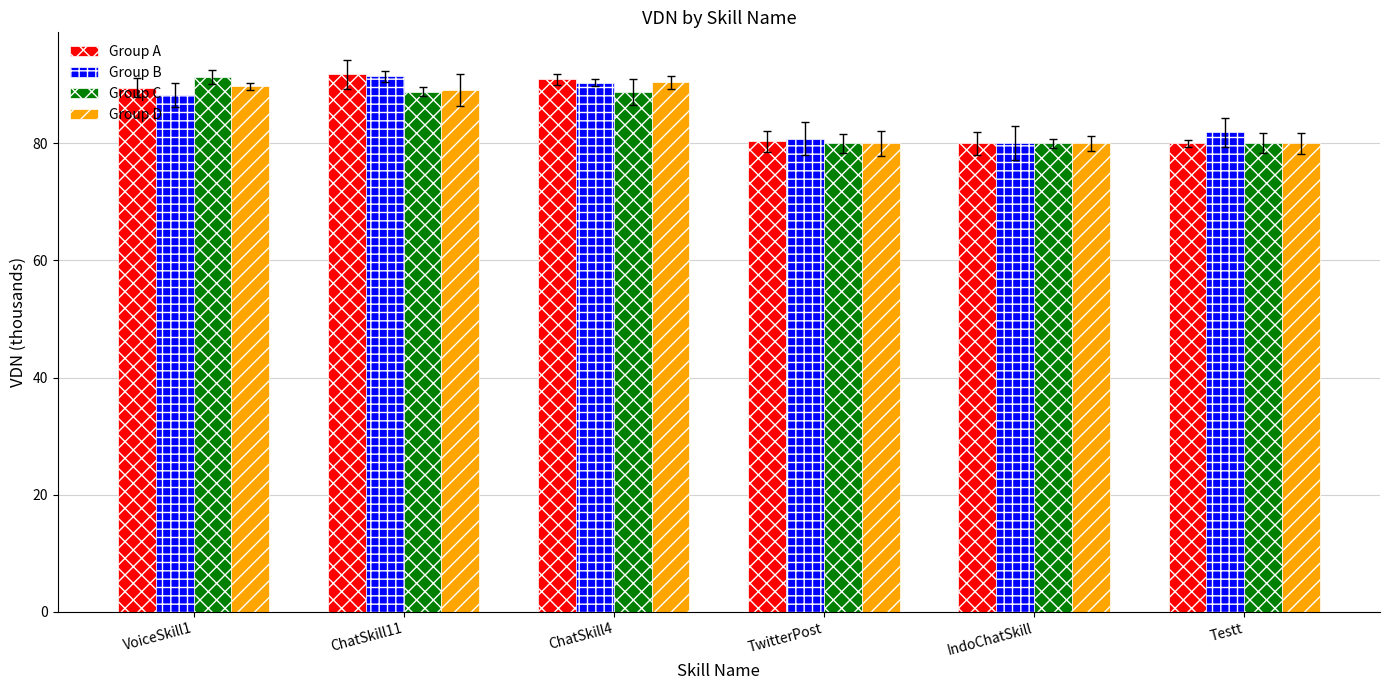

What is the highest value of the Group C series?

91.3